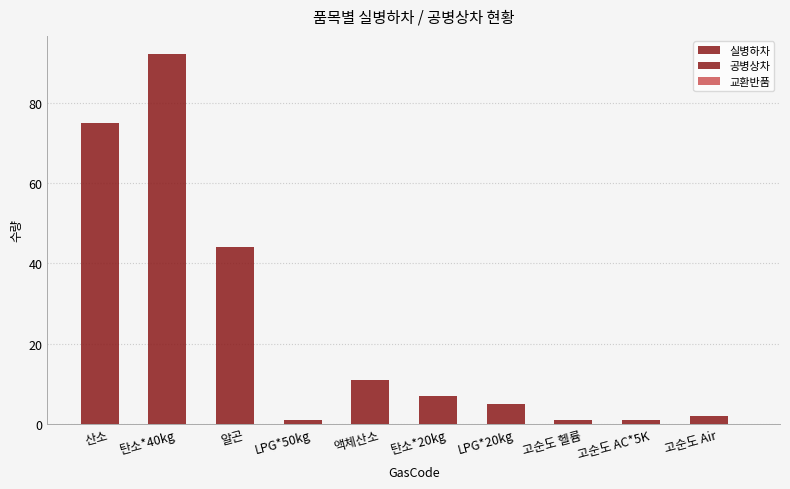

Between 알곤 and LPG*50kg, which is larger?

알곤